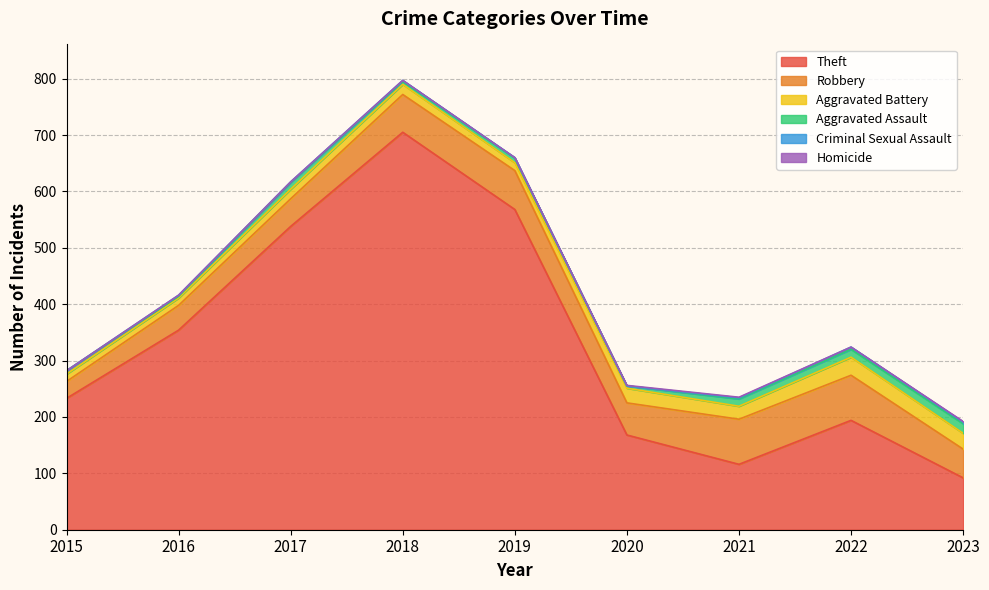

How many values in Homicide are above zero?

3